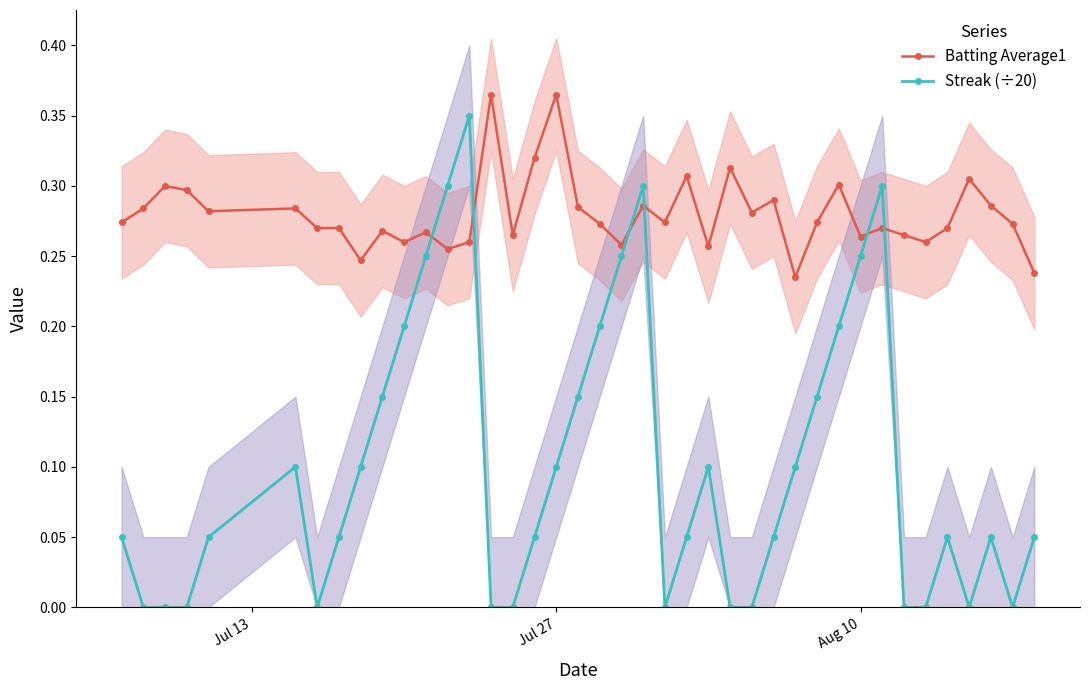

How many times do Batting Average1 and Streak (÷20) cross each other?

6